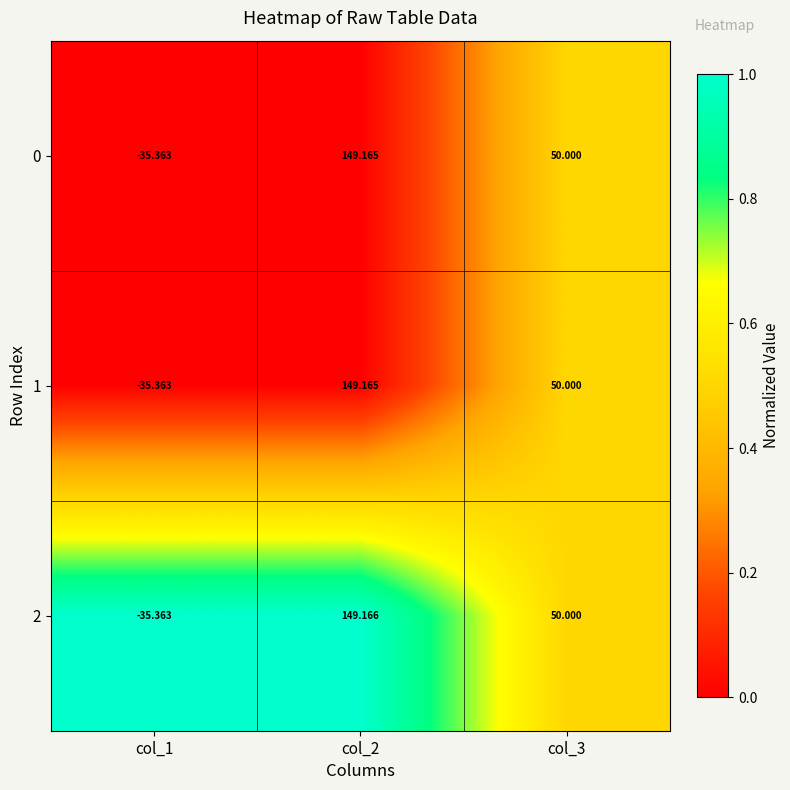

What is the spread (max minus min) of values at col_2?

0.0